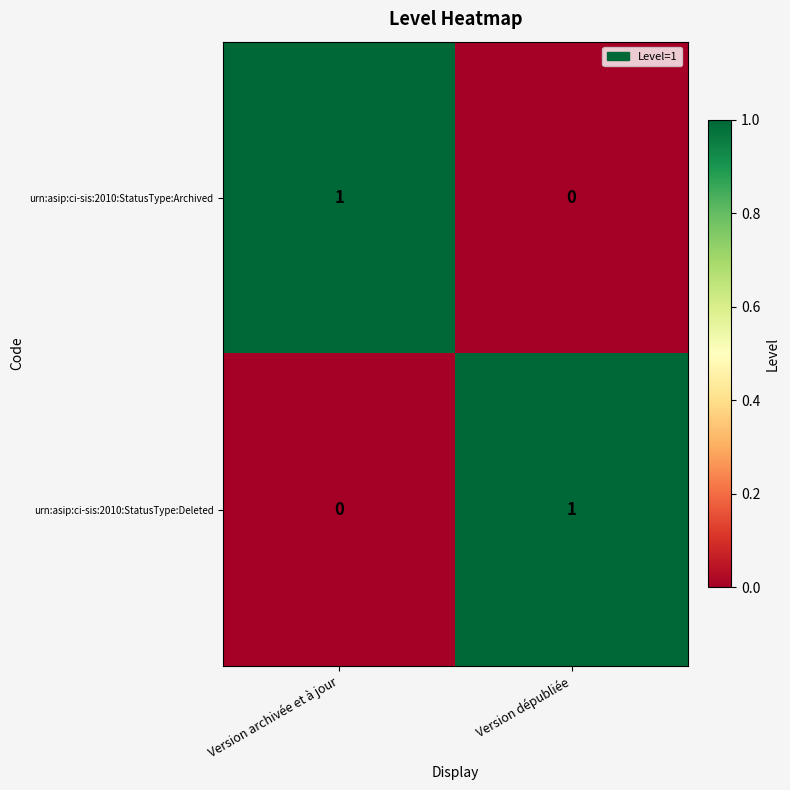

The urn:asip:ci-sis:2010:StatusType:Deleted series shows 0 at Version archivée et à jour. True or false?

True